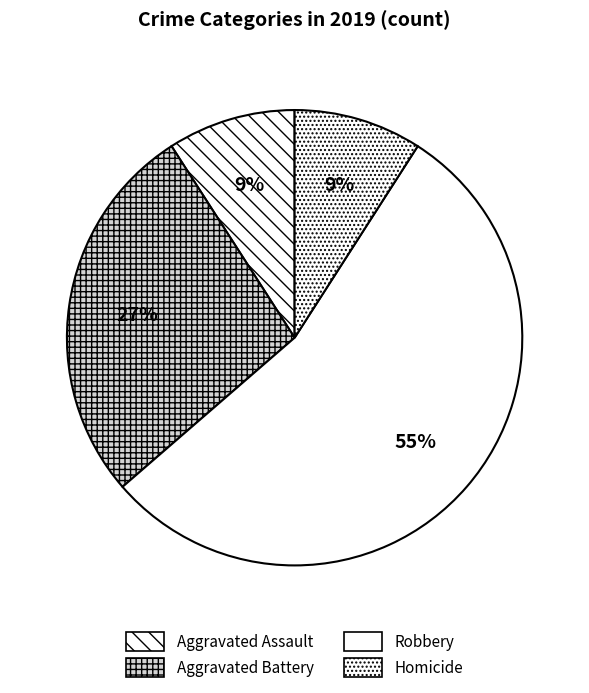

Combined, do Robbery and Aggravated Assault account for over 50%?

Yes